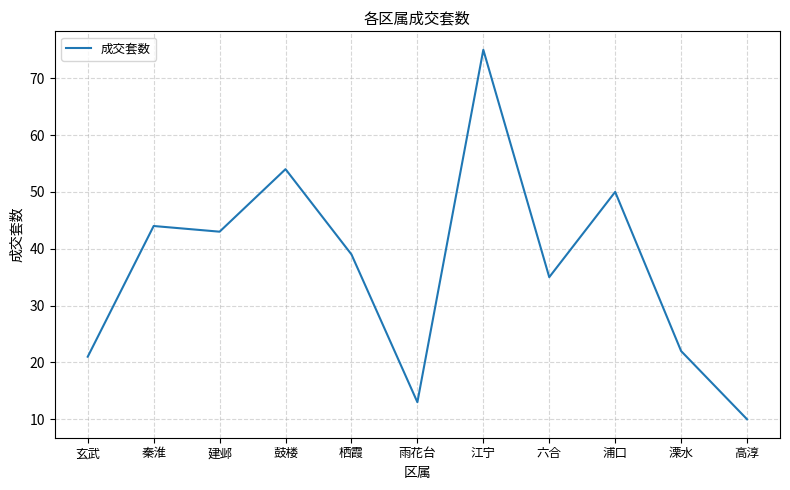

Reading right to left, list all the values displayed in this chart.

高淳=10	溧水=22	浦口=50	六合=35	江宁=75	雨花台=13	栖霞=39	鼓楼=54	建邺=43	秦淮=44	玄武=21